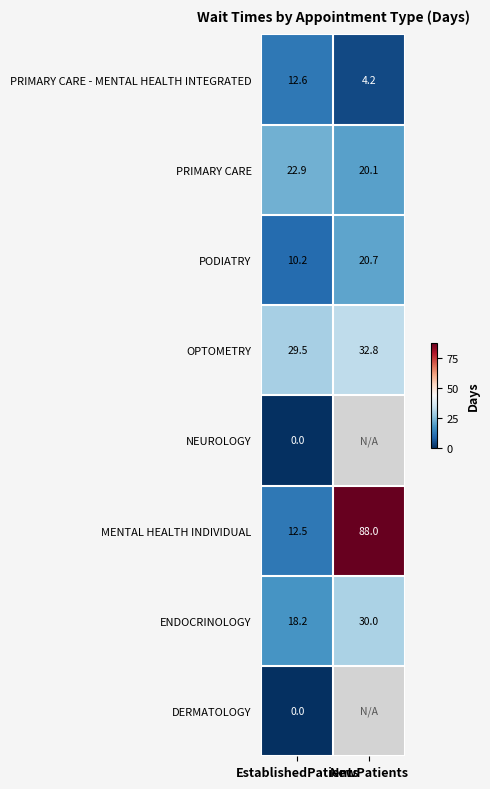

What is the maximum value for OPTOMETRY?

32.8